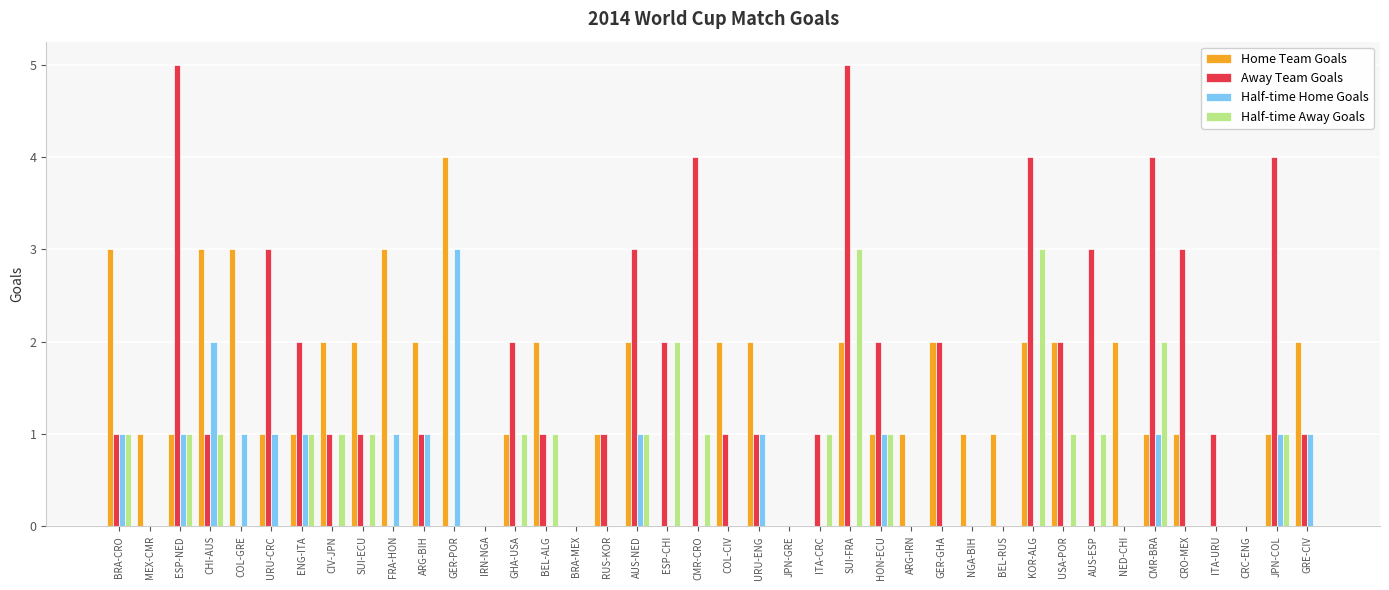

Reading right to left, what are all the values shown in this chart?

Home Team Goals: GRE-CIV=2	JPN-COL=1	CRC-ENG=0	ITA-URU=0	CRO-MEX=1	CMR-BRA=1	NED-CHI=2	AUS-ESP=0	USA-POR=2	KOR-ALG=2	BEL-RUS=1	NGA-BIH=1	GER-GHA=2	ARG-IRN=1	HON-ECU=1	SUI-FRA=2	ITA-CRC=0	JPN-GRE=0	URU-ENG=2	COL-CIV=2	CMR-CRO=0	ESP-CHI=0	AUS-NED=2	RUS-KOR=1	BRA-MEX=0	BEL-ALG=2	GHA-USA=1	IRN-NGA=0	GER-POR=4	ARG-BIH=2	FRA-HON=3	SUI-ECU=2	CIV-JPN=2	ENG-ITA=1	URU-CRC=1	COL-GRE=3	CHI-AUS=3	ESP-NED=1	MEX-CMR=1	BRA-CRO=3
Away Team Goals: GRE-CIV=1	JPN-COL=4	CRC-ENG=0	ITA-URU=1	CRO-MEX=3	CMR-BRA=4	NED-CHI=0	AUS-ESP=3	USA-POR=2	KOR-ALG=4	BEL-RUS=0	NGA-BIH=0	GER-GHA=2	ARG-IRN=0	HON-ECU=2	SUI-FRA=5	ITA-CRC=1	JPN-GRE=0	URU-ENG=1	COL-CIV=1	CMR-CRO=4	ESP-CHI=2	AUS-NED=3	RUS-KOR=1	BRA-MEX=0	BEL-ALG=1	GHA-USA=2	IRN-NGA=0	GER-POR=0	ARG-BIH=1	FRA-HON=0	SUI-ECU=1	CIV-JPN=1	ENG-ITA=2	URU-CRC=3	COL-GRE=0	CHI-AUS=1	ESP-NED=5	MEX-CMR=0	BRA-CRO=1
Half-time Home Goals: GRE-CIV=1	JPN-COL=1	CRC-ENG=0	ITA-URU=0	CRO-MEX=0	CMR-BRA=1	NED-CHI=0	AUS-ESP=0	USA-POR=0	KOR-ALG=0	BEL-RUS=0	NGA-BIH=0	GER-GHA=0	ARG-IRN=0	HON-ECU=1	SUI-FRA=0	ITA-CRC=0	JPN-GRE=0	URU-ENG=1	COL-CIV=0	CMR-CRO=0	ESP-CHI=0	AUS-NED=1	RUS-KOR=0	BRA-MEX=0	BEL-ALG=0	GHA-USA=0	IRN-NGA=0	GER-POR=3	ARG-BIH=1	FRA-HON=1	SUI-ECU=0	CIV-JPN=0	ENG-ITA=1	URU-CRC=1	COL-GRE=1	CHI-AUS=2	ESP-NED=1	MEX-CMR=0	BRA-CRO=1
Half-time Away Goals: GRE-CIV=0	JPN-COL=1	CRC-ENG=0	ITA-URU=0	CRO-MEX=0	CMR-BRA=2	NED-CHI=0	AUS-ESP=1	USA-POR=1	KOR-ALG=3	BEL-RUS=0	NGA-BIH=0	GER-GHA=0	ARG-IRN=0	HON-ECU=1	SUI-FRA=3	ITA-CRC=1	JPN-GRE=0	URU-ENG=0	COL-CIV=0	CMR-CRO=1	ESP-CHI=2	AUS-NED=1	RUS-KOR=0	BRA-MEX=0	BEL-ALG=1	GHA-USA=1	IRN-NGA=0	GER-POR=0	ARG-BIH=0	FRA-HON=0	SUI-ECU=1	CIV-JPN=1	ENG-ITA=1	URU-CRC=0	COL-GRE=0	CHI-AUS=1	ESP-NED=1	MEX-CMR=0	BRA-CRO=1